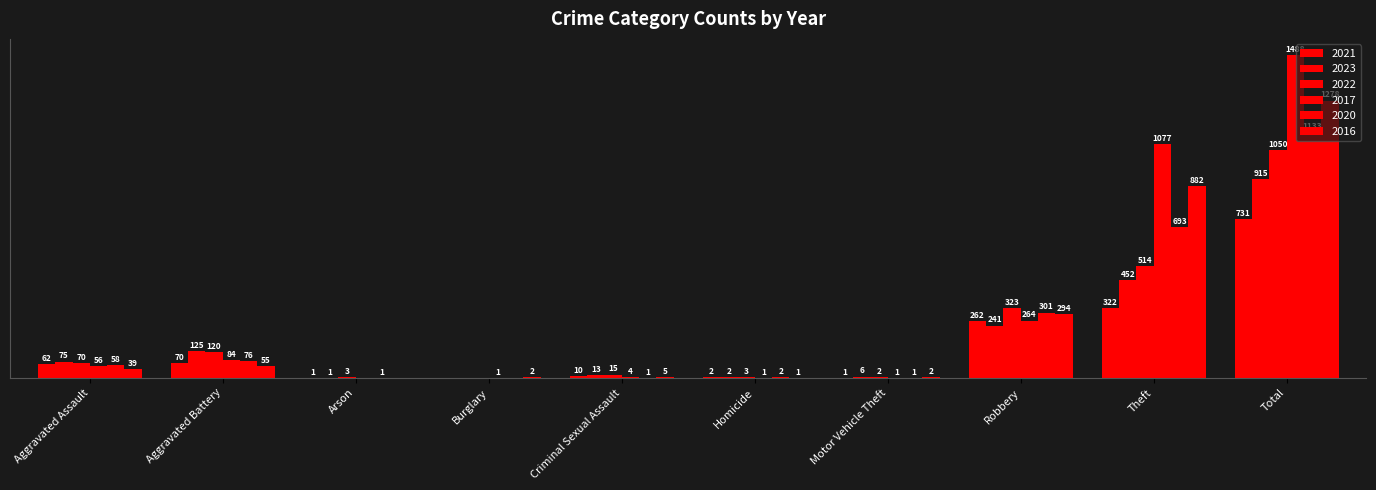

Are the bars horizontal?

No